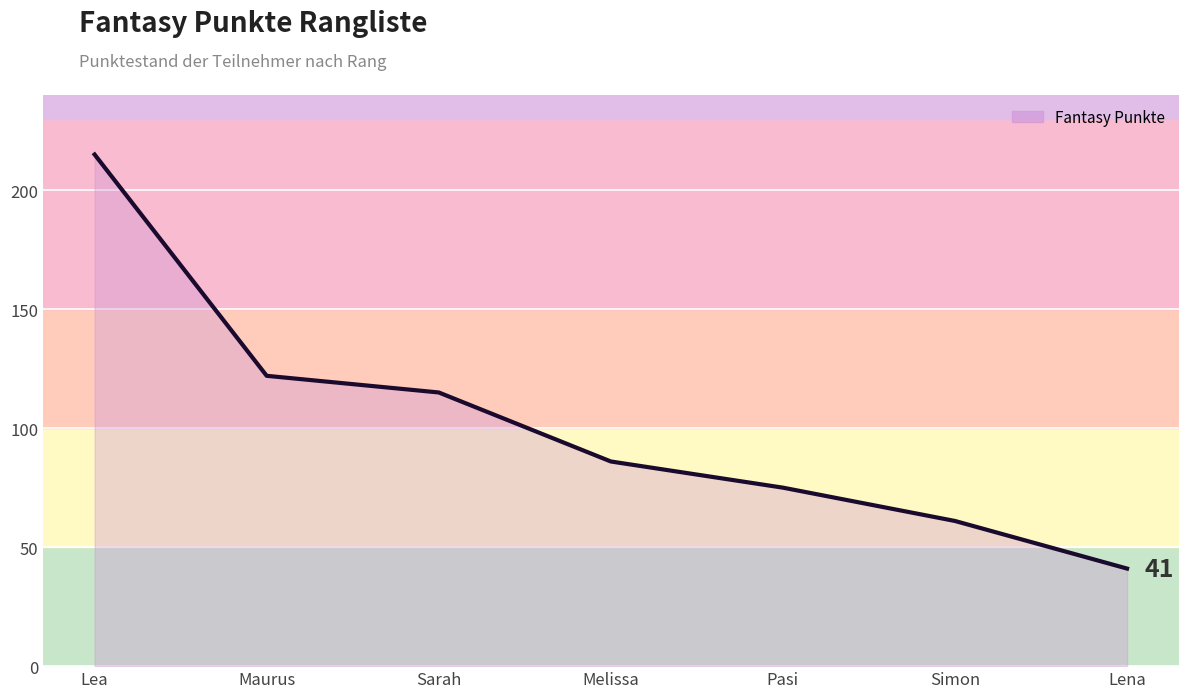

What position from the right is Melissa?

4